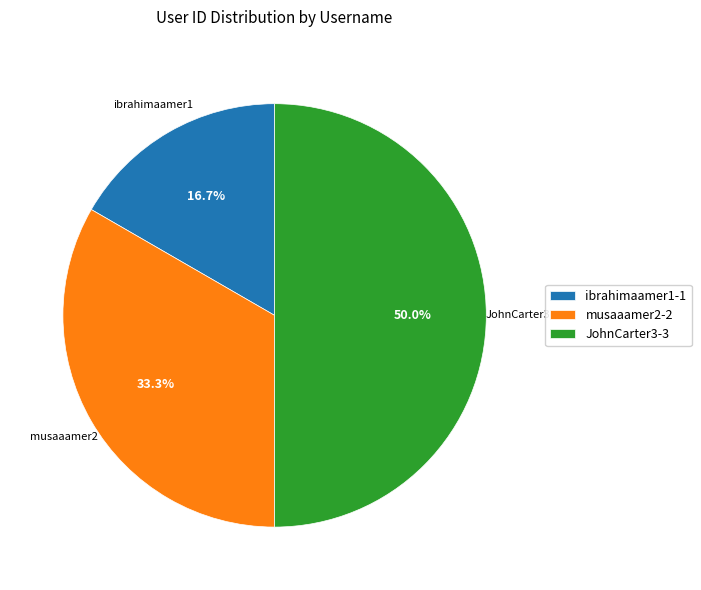

How many segments does this pie chart have?

3